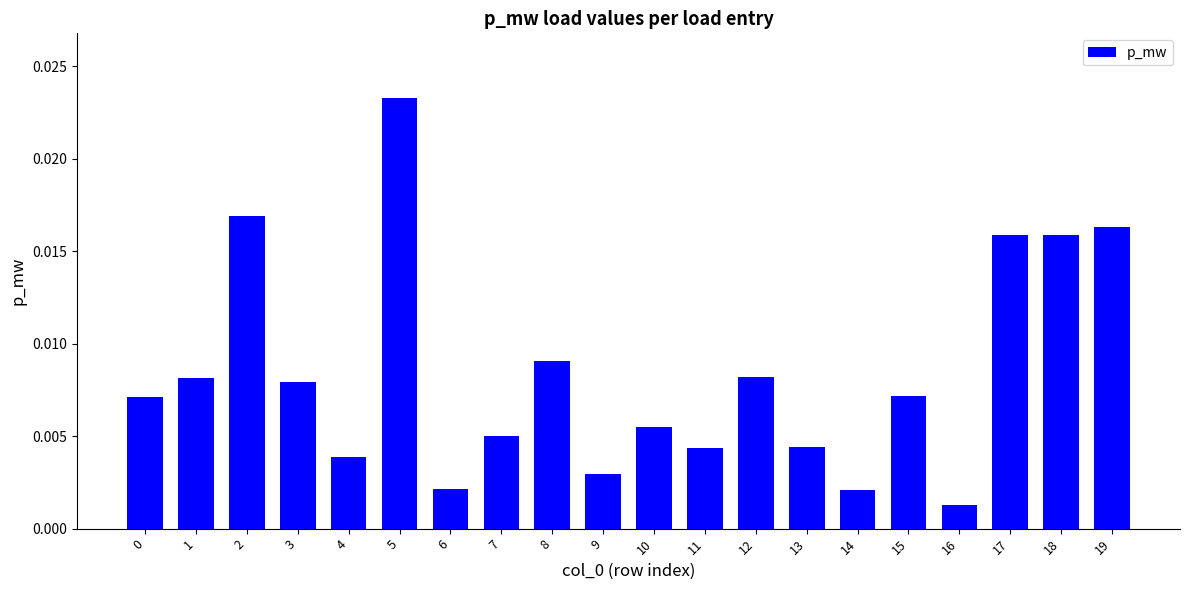

Which category has the lowest value across all series?

16